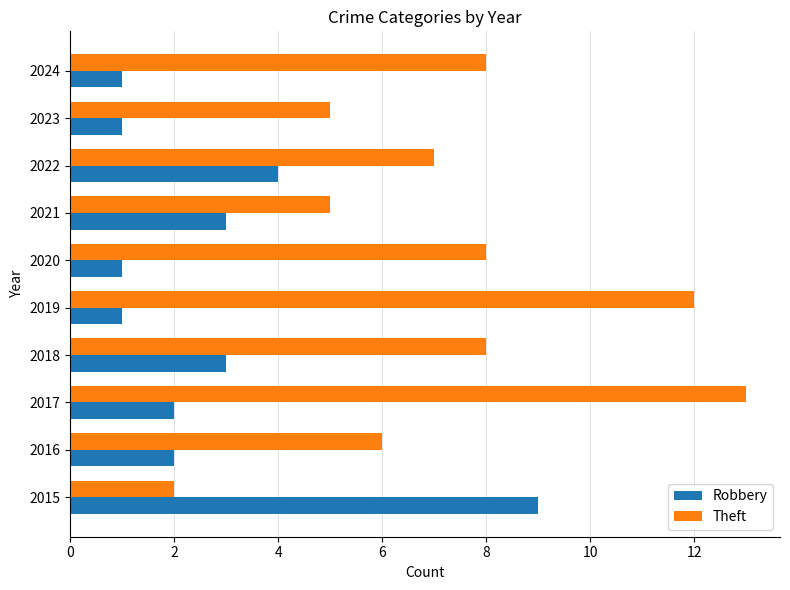

Rank the series by their average value, from lowest to highest.

Robbery, Theft